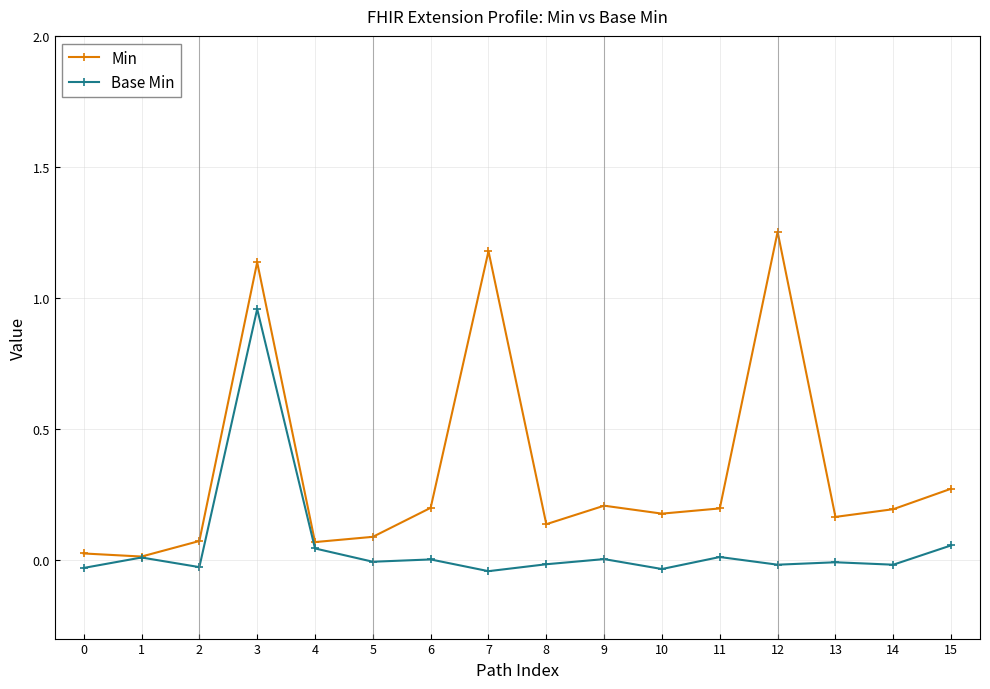

True or false: Base Min has more than 1 points higher than both neighbors.

True